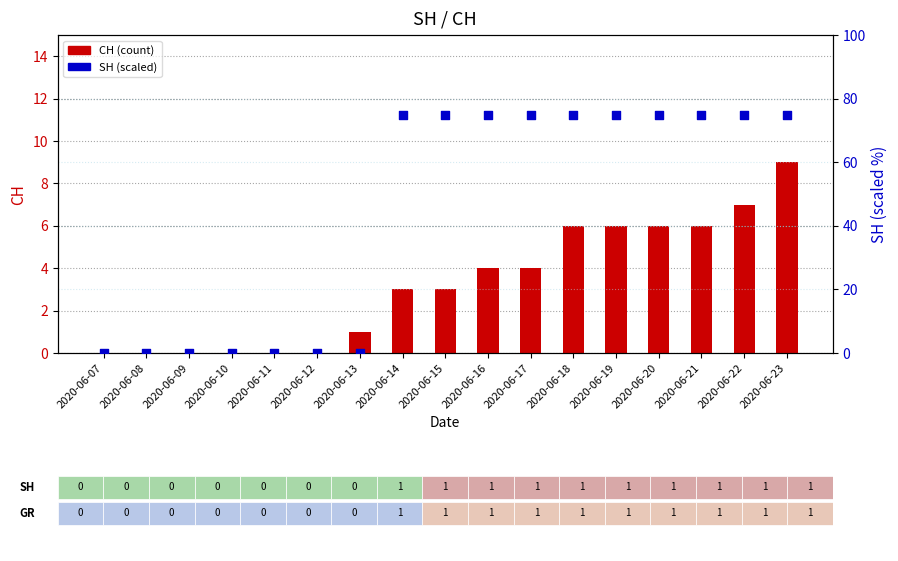

Which series has the largest total across all categories?

SH (scaled)